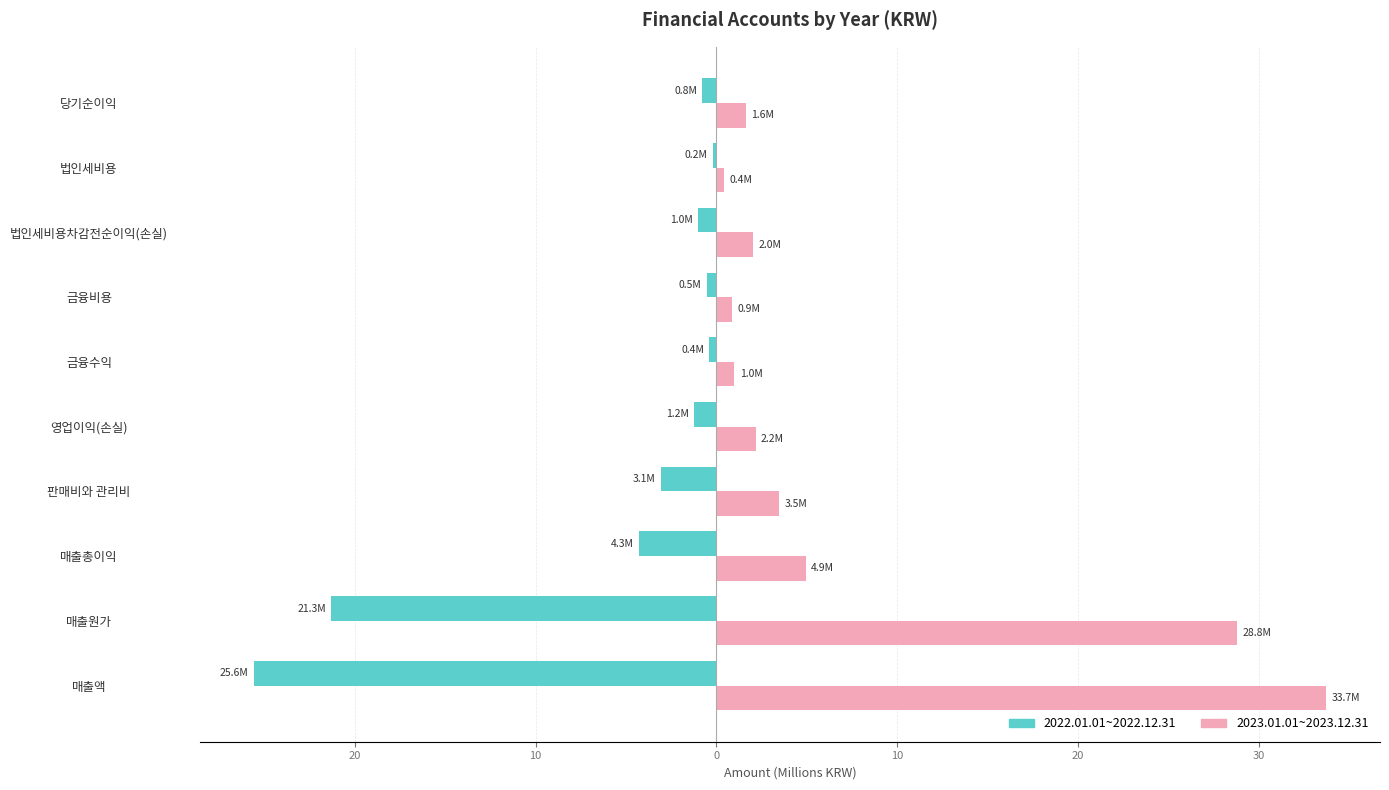

What is the minimum value shown in the chart?

-25.6